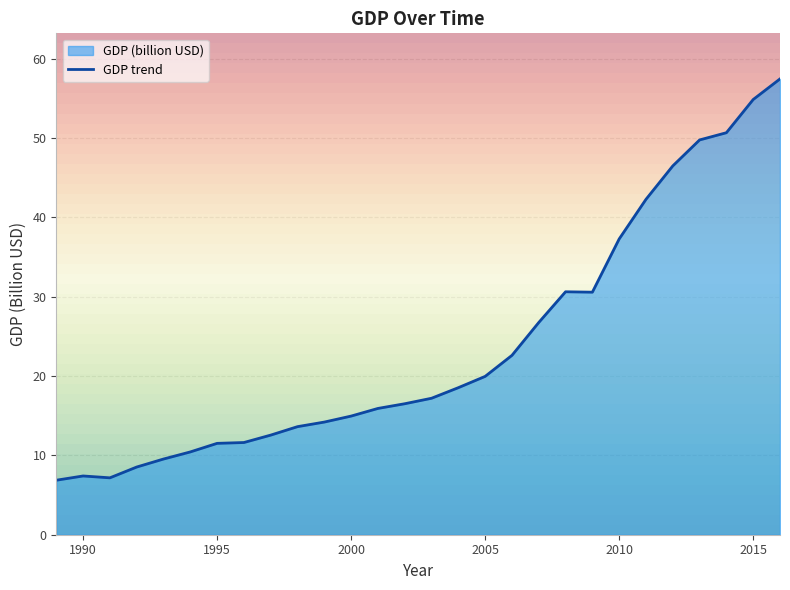

What is the maximum value for GDP trend?

57.4